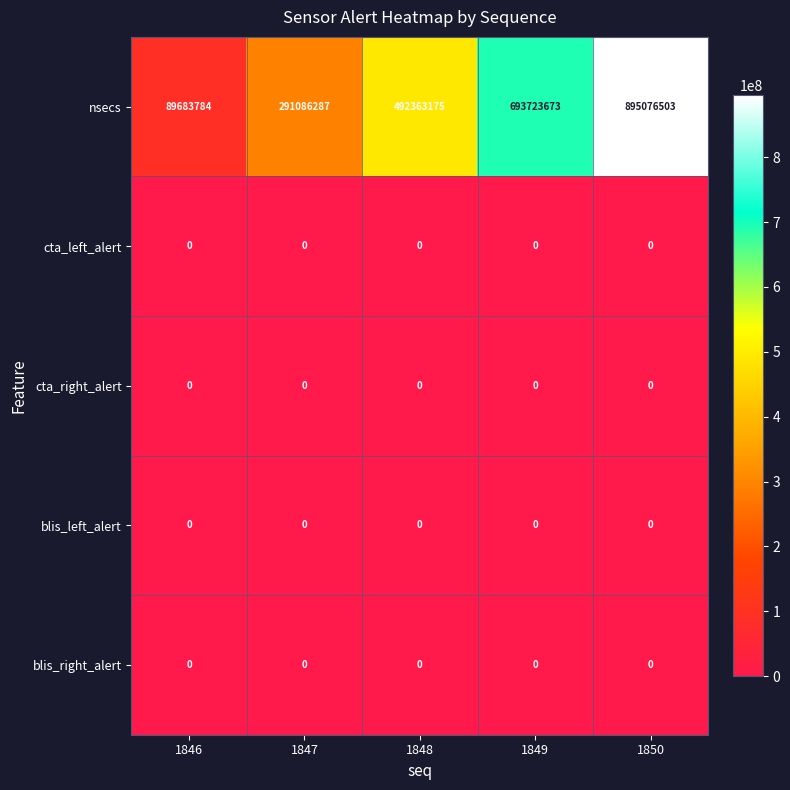

Read the nsecs value at 1850, to the nearest 10.

895076500